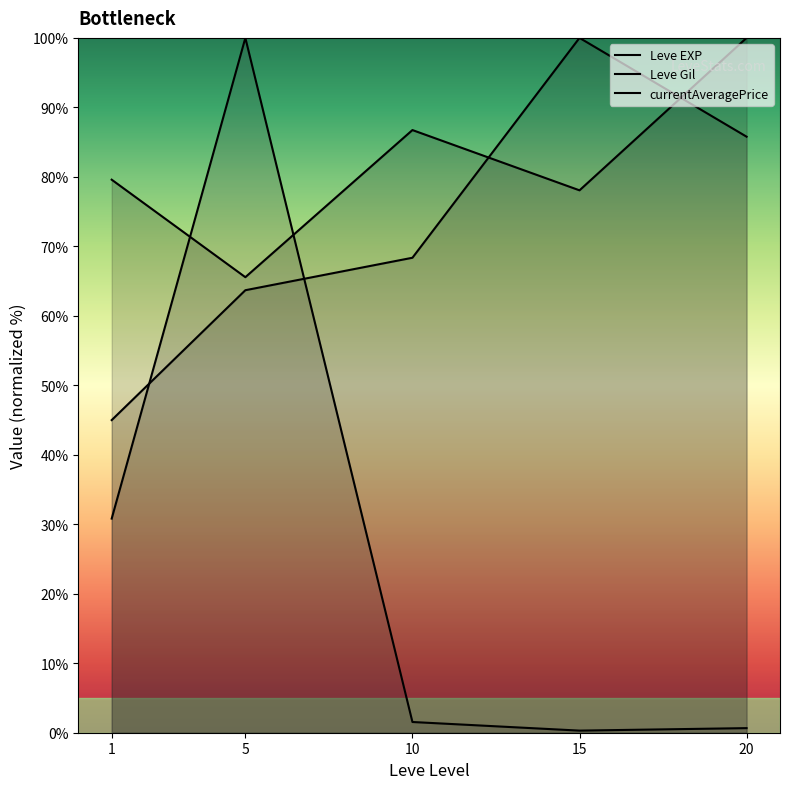

What is the maximum value for currentAveragePrice?

100.0